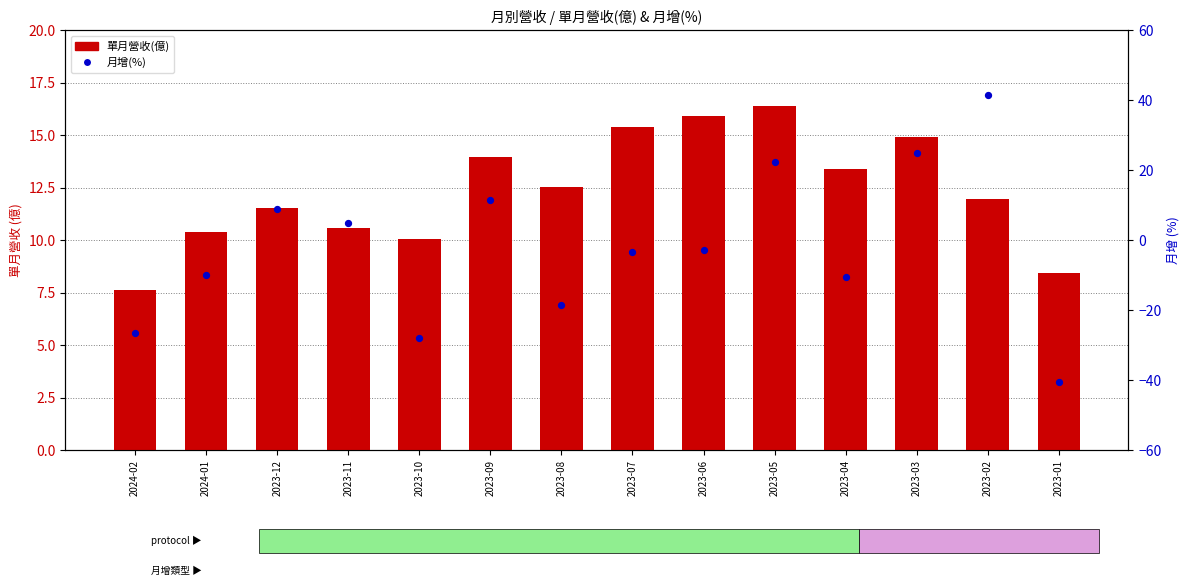

What is the total value across all series at 2023-08?

-5.8